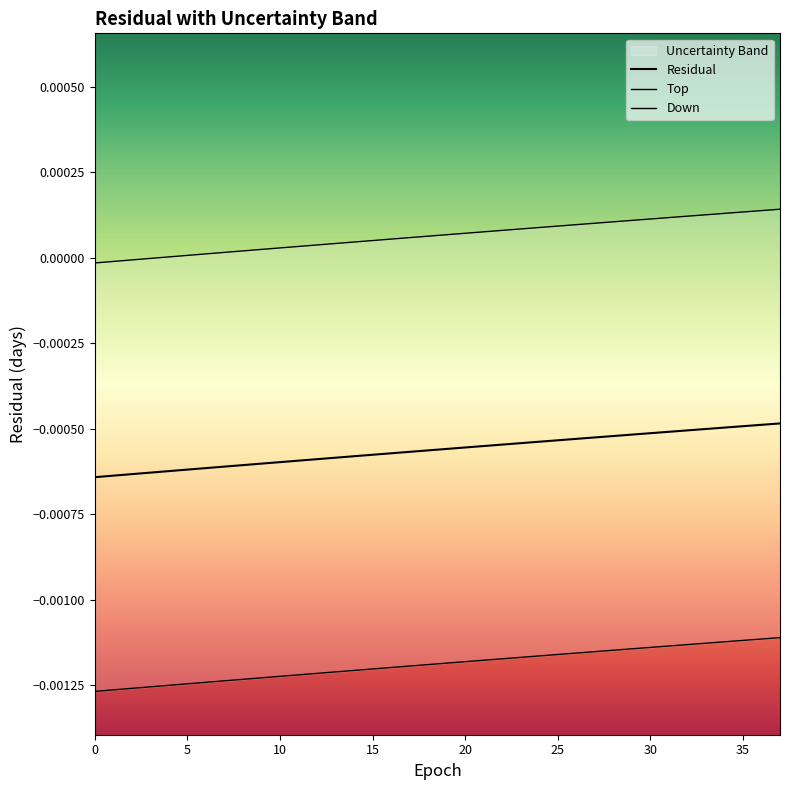

True or false: Top and Down intersect in this chart.

False